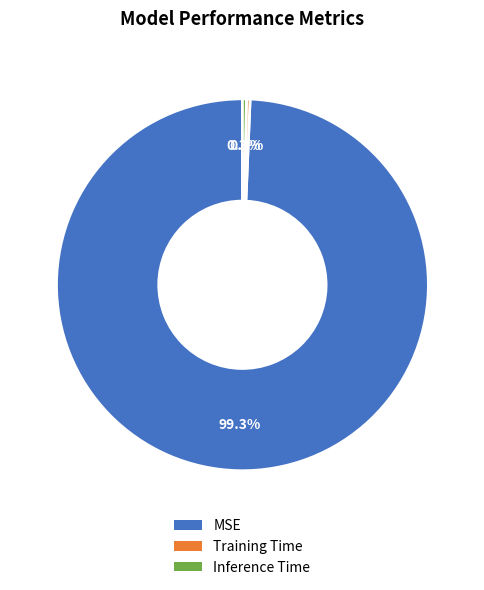

To the nearest percent, what is the difference between the MSE and Training Time slice percentages?

99%